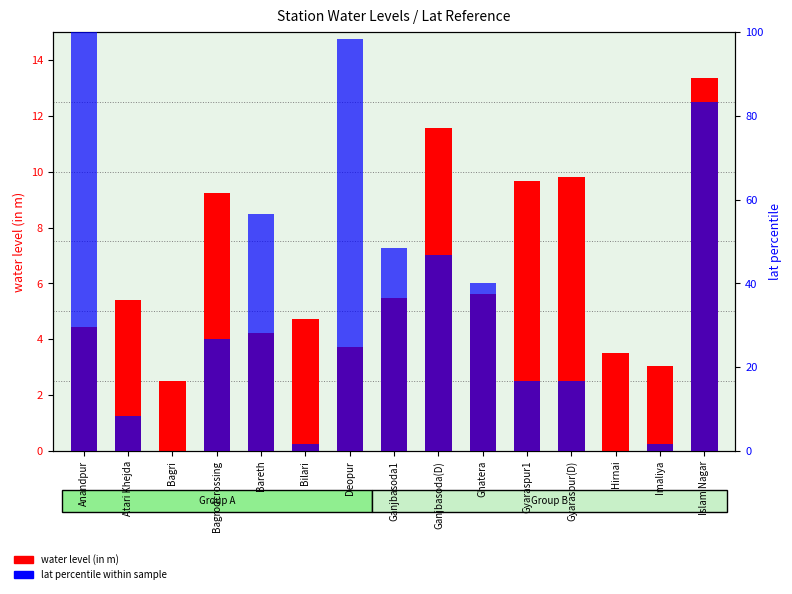

The lat percentile within sample series shows 16.7 at Gyaraspur(D). True or false?

True